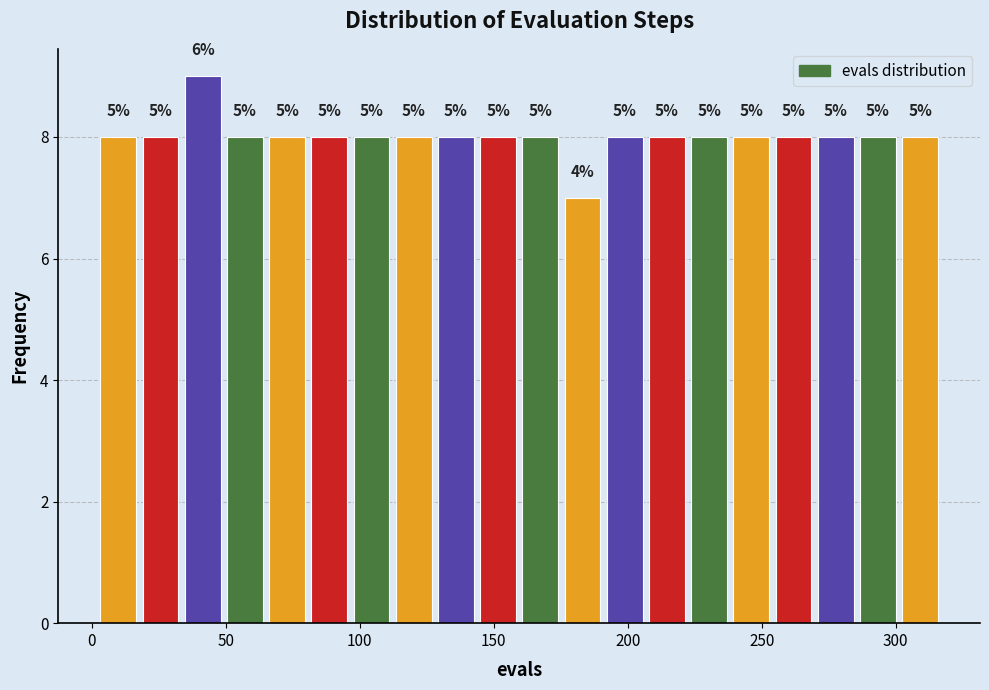

Around what value on the x-axis is the tallest bar? Give the approximate position of its centre, as read against the axis.

40